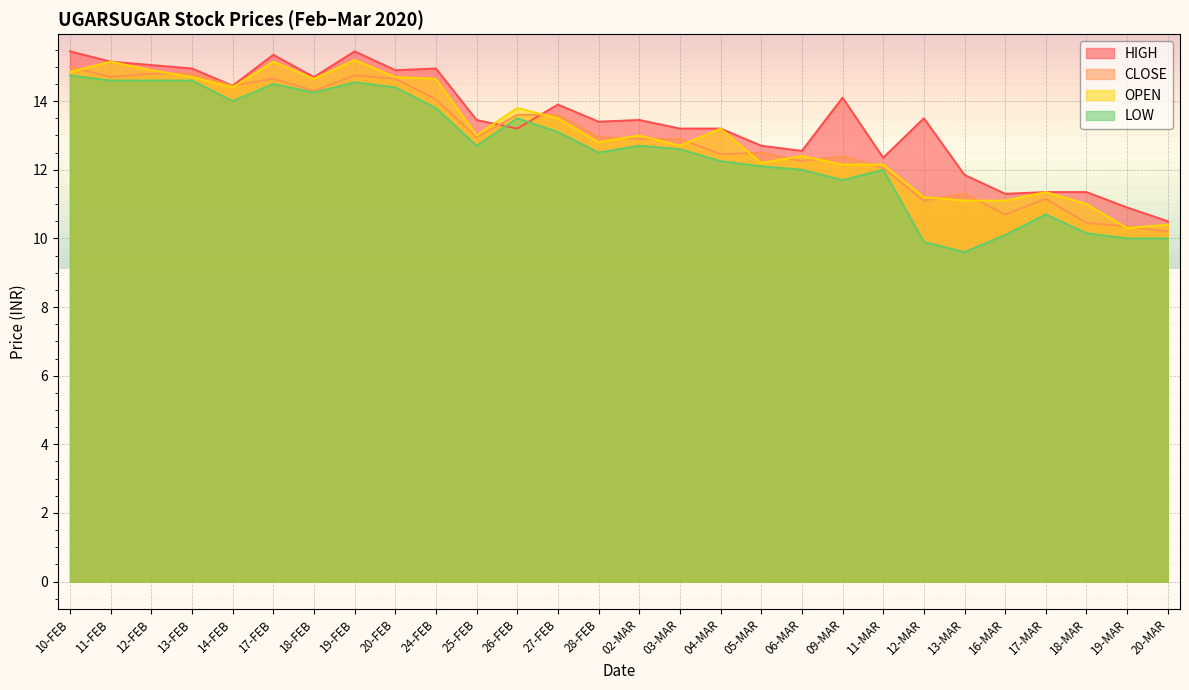

Where is the first local minimum for HIGH?

14-FEB